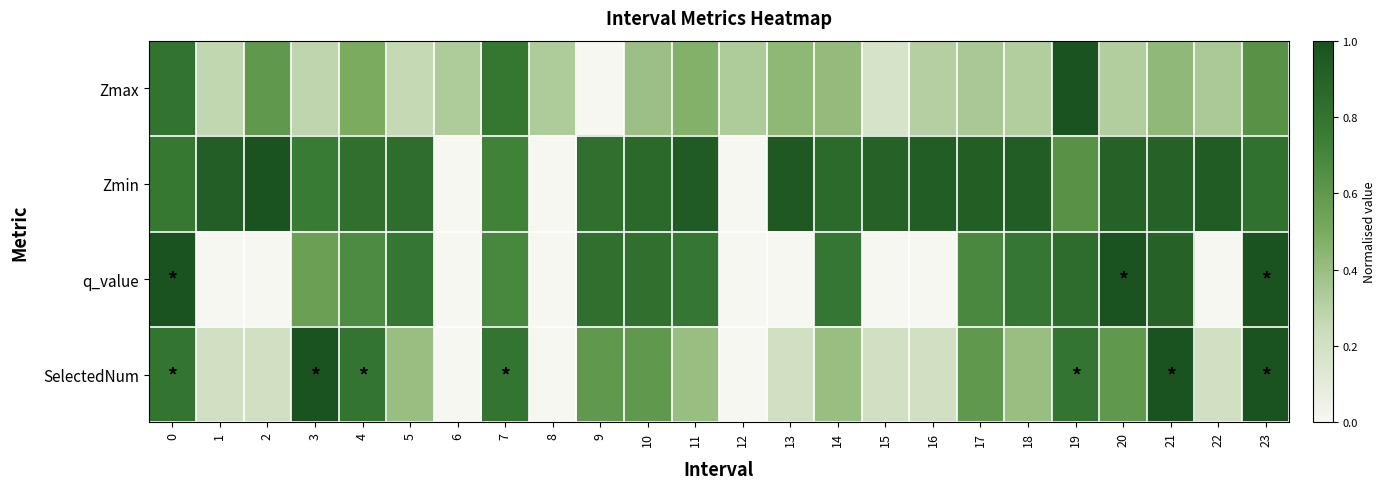

Reading right to left, extract all data points from this chart.

Zmax: 23=0.6	22=0.3	21=0.4	20=0.3	19=1.0	18=0.3	17=0.3	16=0.3	15=0.2	14=0.4	13=0.4	12=0.3	11=0.5	10=0.4	9=0.0	8=0.3	7=0.8	6=0.3	5=0.3	4=0.5	3=0.3	2=0.6	1=0.3	0=0.8
Zmin: 23=0.8	22=0.9	21=0.9	20=0.9	19=0.6	18=0.9	17=0.9	16=0.9	15=0.9	14=0.9	13=1.0	12=0.0	11=0.9	10=0.9	9=0.8	8=0.0	7=0.7	6=0.0	5=0.8	4=0.8	3=0.8	2=1.0	1=0.9	0=0.8
q_value: 23=1.0	22=0.0	21=0.9	20=1.0	19=0.8	18=0.8	17=0.7	16=0.0	15=0.0	14=0.8	13=0.0	12=0.0	11=0.8	10=0.8	9=0.8	8=0.0	7=0.7	6=0.0	5=0.8	4=0.7	3=0.6	2=0.0	1=0.0	0=1.0
SelectedNum: 23=1.0	22=0.2	21=1.0	20=0.6	19=0.8	18=0.4	17=0.6	16=0.2	15=0.2	14=0.4	13=0.2	12=0.0	11=0.4	10=0.6	9=0.6	8=0.0	7=0.8	6=0.0	5=0.4	4=0.8	3=1.0	2=0.2	1=0.2	0=0.8